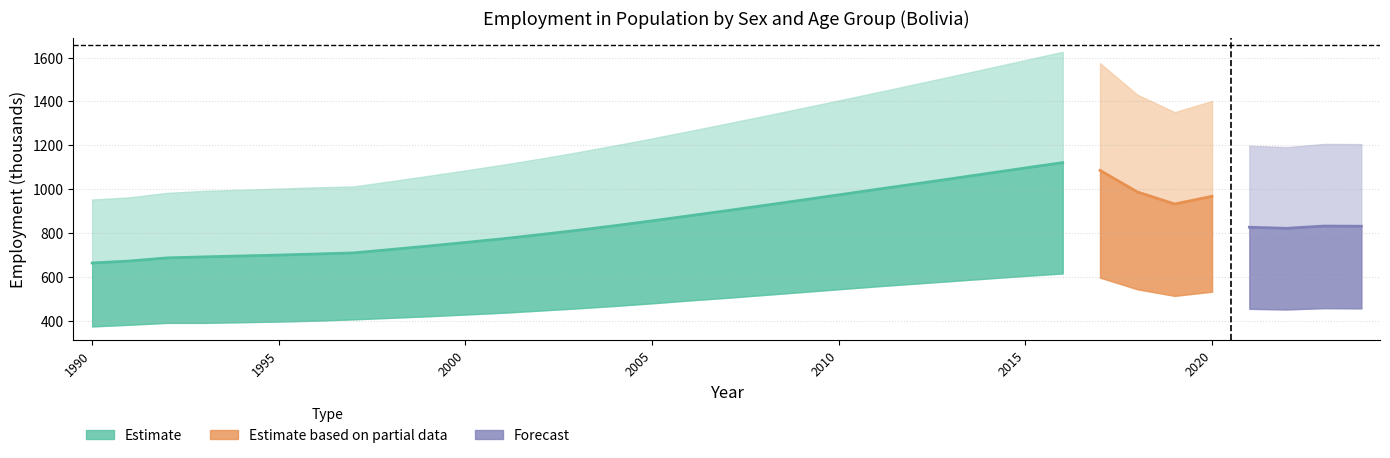

What is the highest value of the Female (age_aggregate_total) series?

1625.9